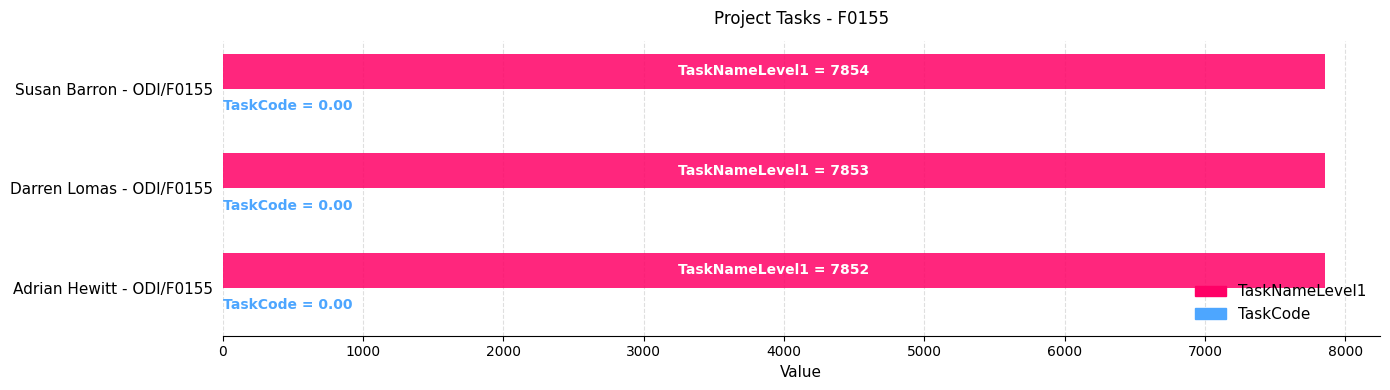

What is the smallest value displayed?

7852